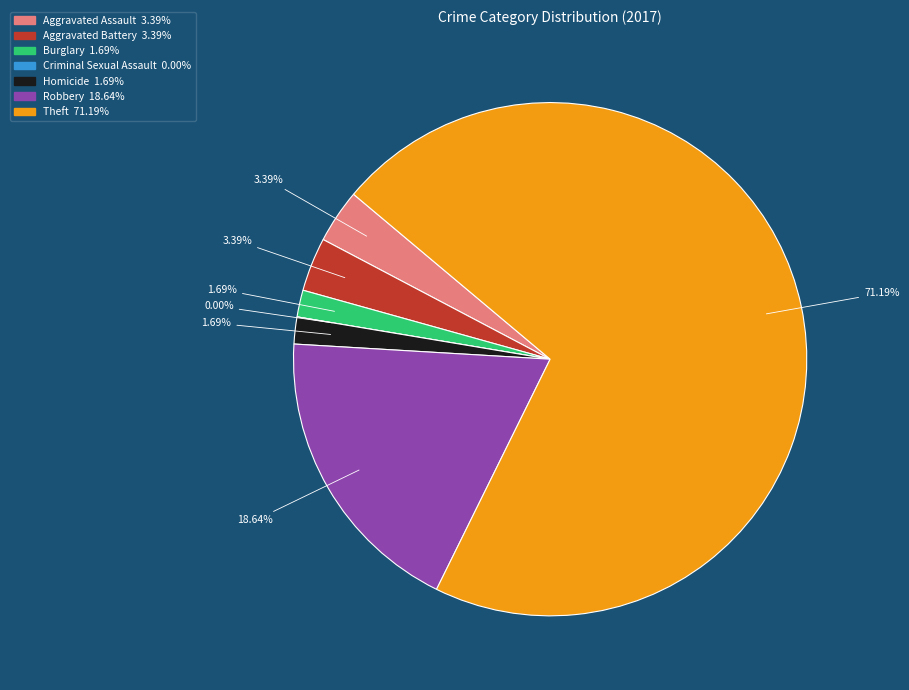

To the nearest percent, what is the difference between the Criminal Sexual Assault and Theft slice percentages?

71%